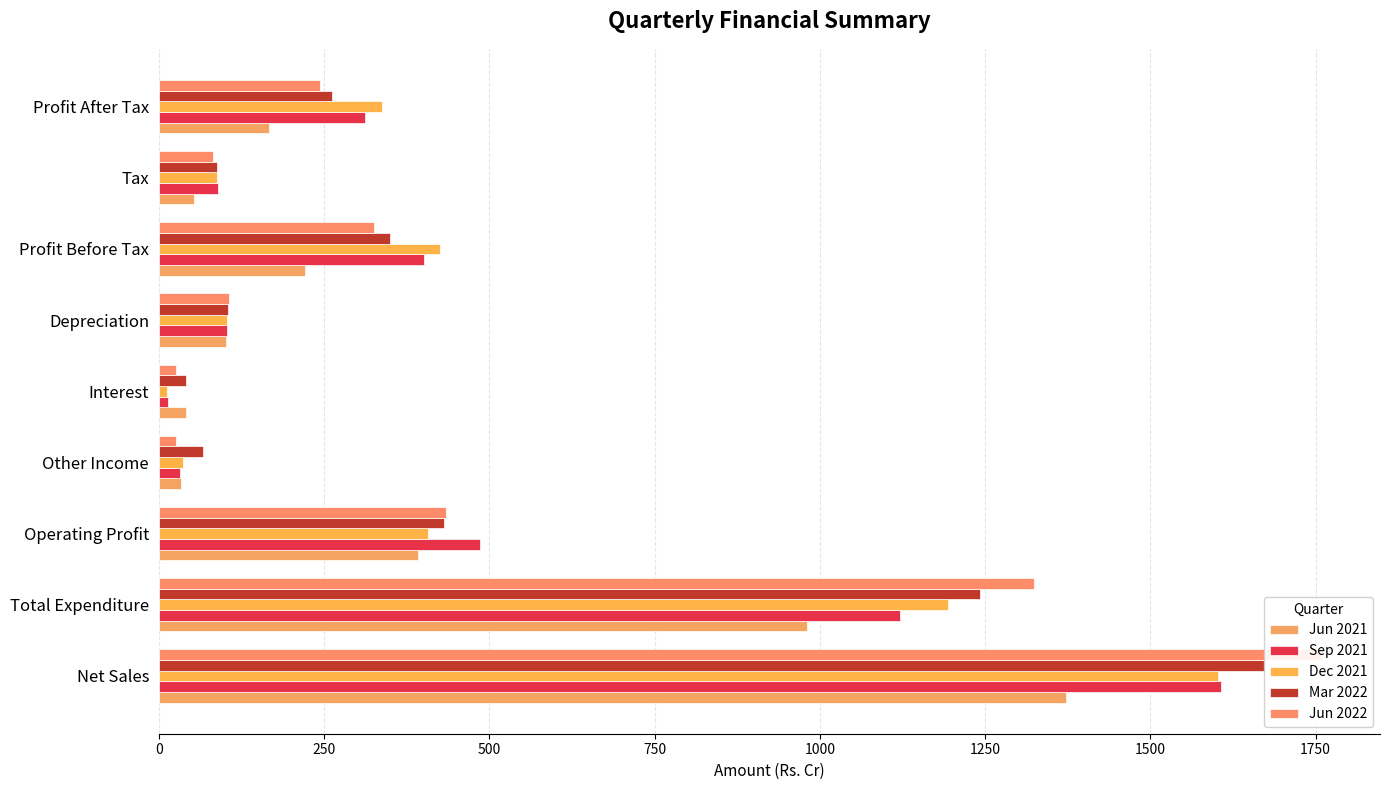

What are all the series names shown in the legend?

Jun 2021, Sep 2021, Dec 2021, Mar 2022, Jun 2022